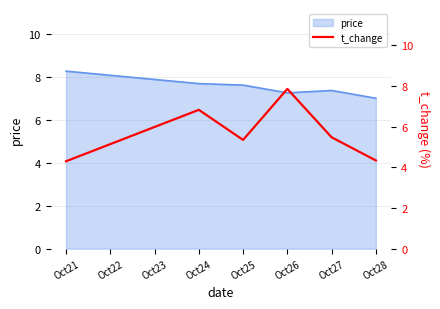

Which category has the lowest value across all series?

Oct21